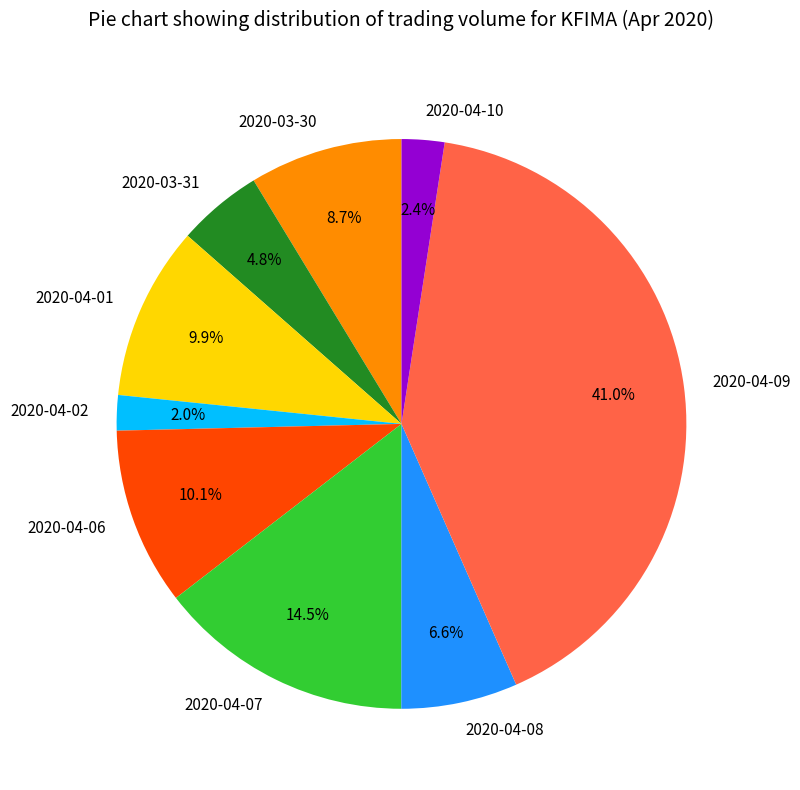

Does 2020-04-09 represent more than half of the total?

No